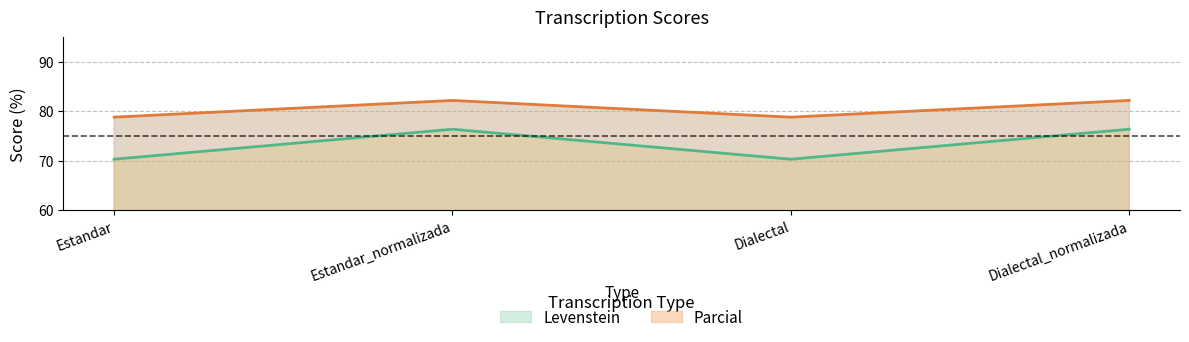

How many interior local valleys does the Levenstein series have?

1